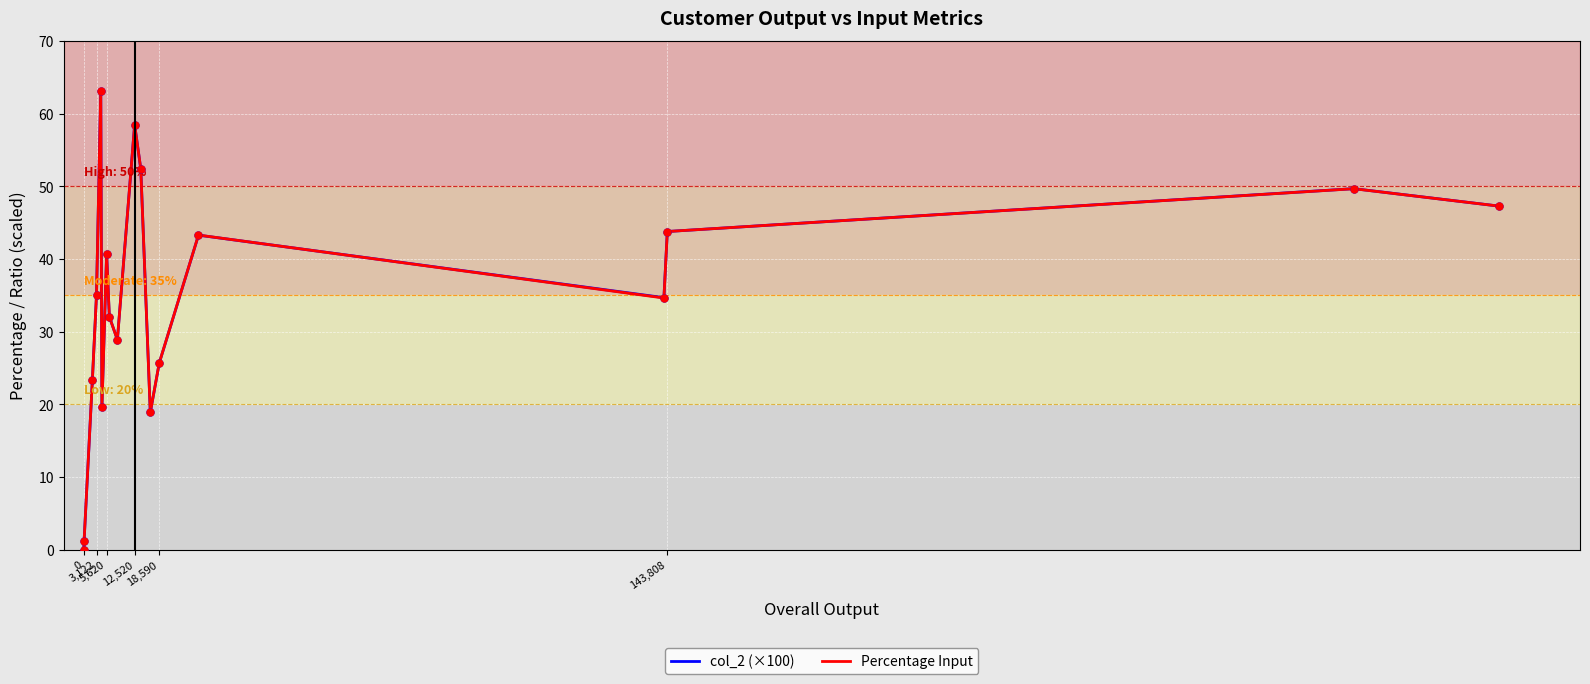

What is the highest value of the Percentage Input series?

63.2